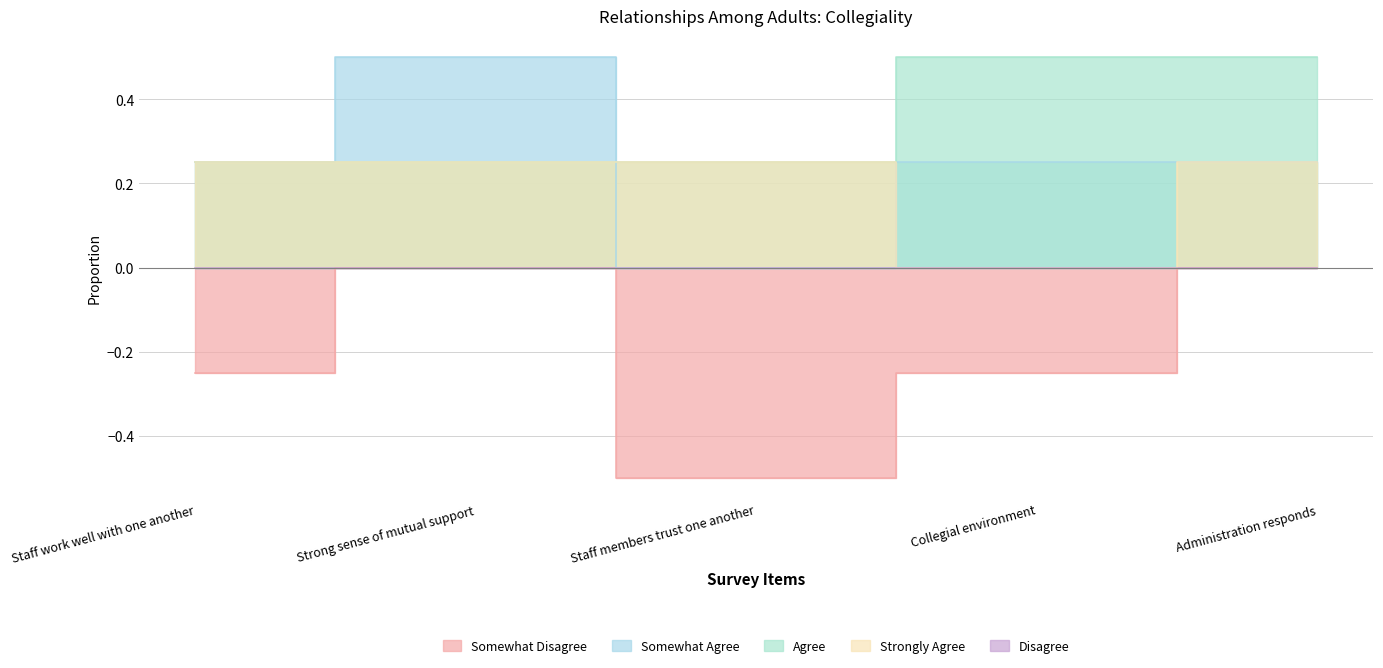

Reading left to right, what are all the values shown in this chart?

Somewhat Disagree: Staff work well with one another=-0.2	Strong sense of mutual support=0.0	Staff members trust one another=-0.5	Collegial environment=-0.2	Administration responds=0.0
Somewhat Agree: Staff work well with one another=0.2	Strong sense of mutual support=0.5	Staff members trust one another=0.0	Collegial environment=0.2	Administration responds=0.2
Agree: Staff work well with one another=0.2	Strong sense of mutual support=0.2	Staff members trust one another=0.2	Collegial environment=0.5	Administration responds=0.5
Strongly Agree: Staff work well with one another=0.2	Strong sense of mutual support=0.2	Staff members trust one another=0.2	Collegial environment=0.0	Administration responds=0.2